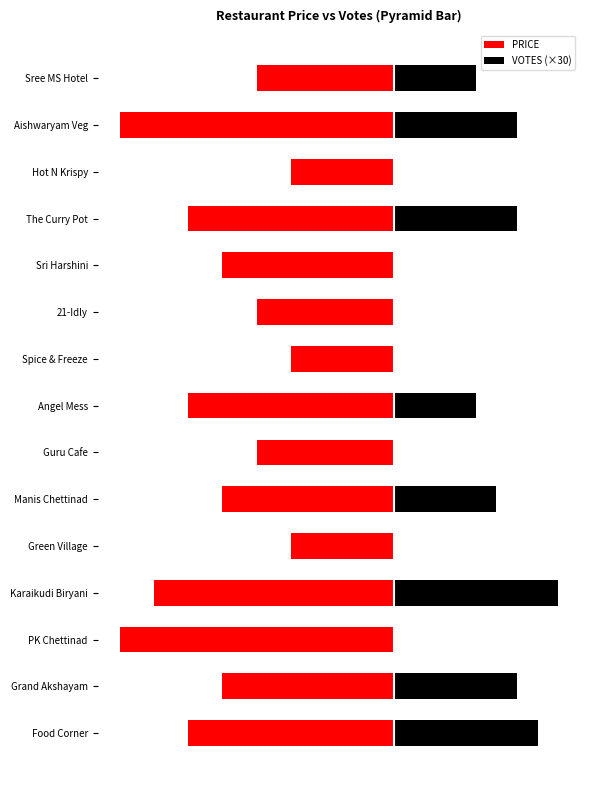

Read the PRICE value at The Curry Pot, to the nearest 10.

-300